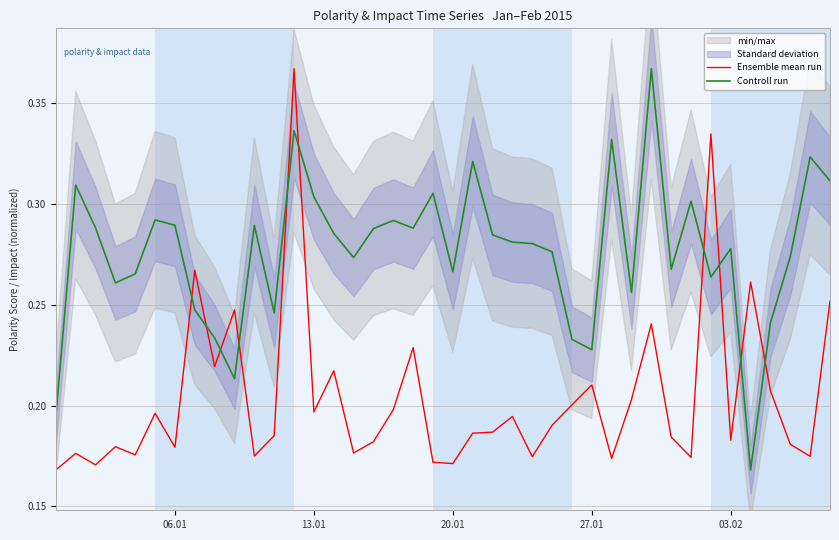

Rank the series by their average value, from lowest to highest.

Ensemble mean run, Controll run